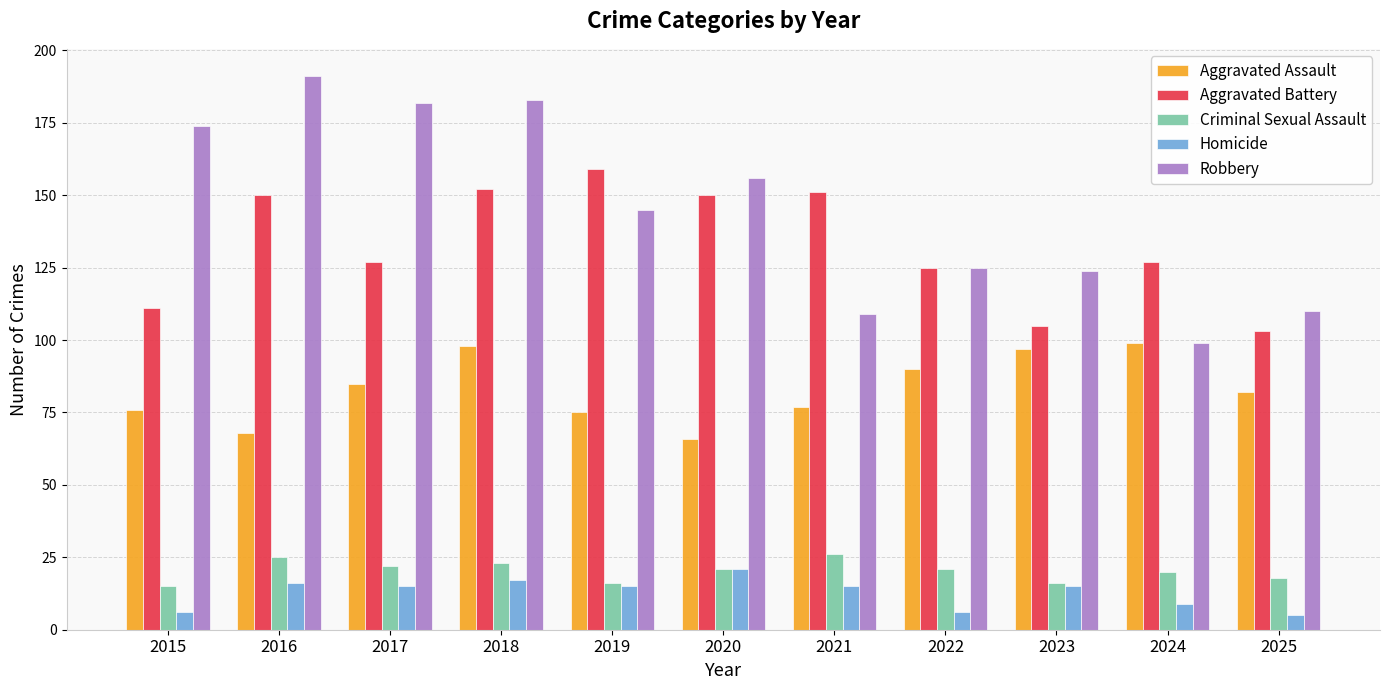

What is the approximate value of Robbery at 2017, to the nearest 5?

180